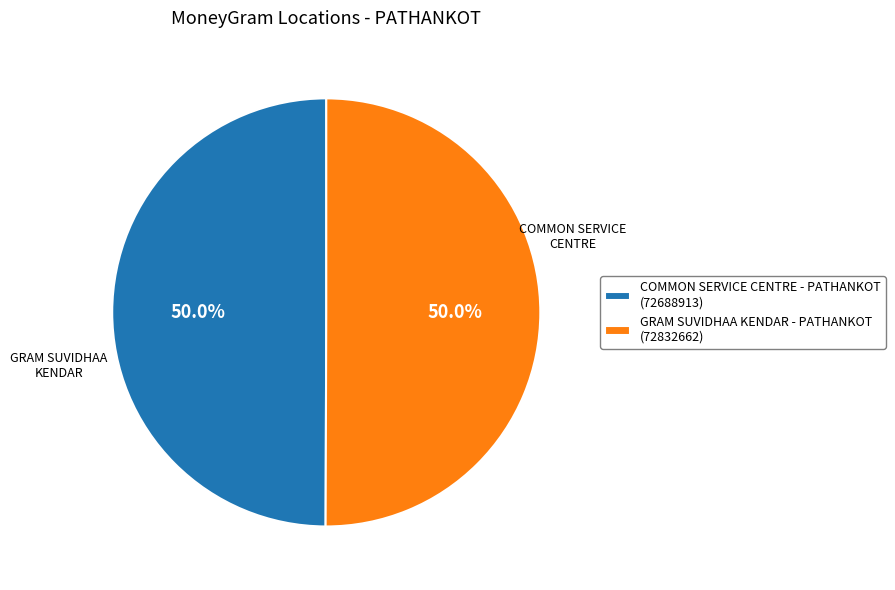

What is the ratio of the value at COMMON SERVICE CENTRE - PATHANKOT (72688913) to the value at GRAM SUVIDHAA KENDAR - PATHANKOT (72832662)?

1.0